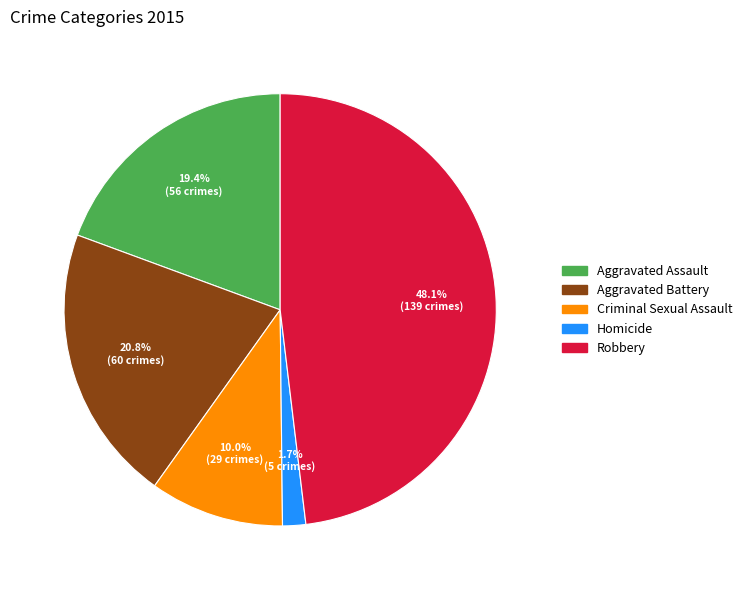

To the nearest percent, what is the average slice percentage?

20%